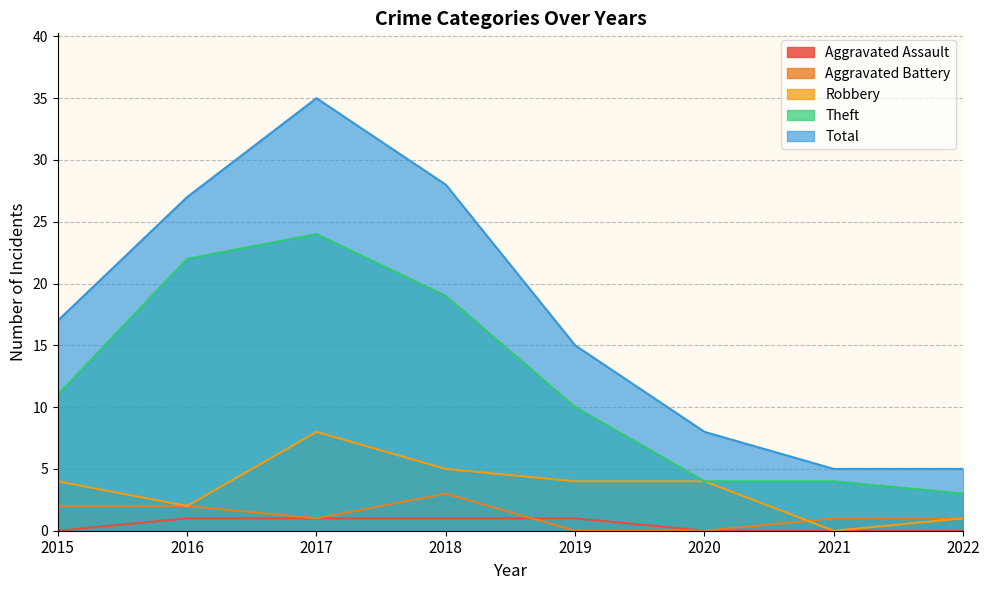

How many categories are shown in the chart?

8